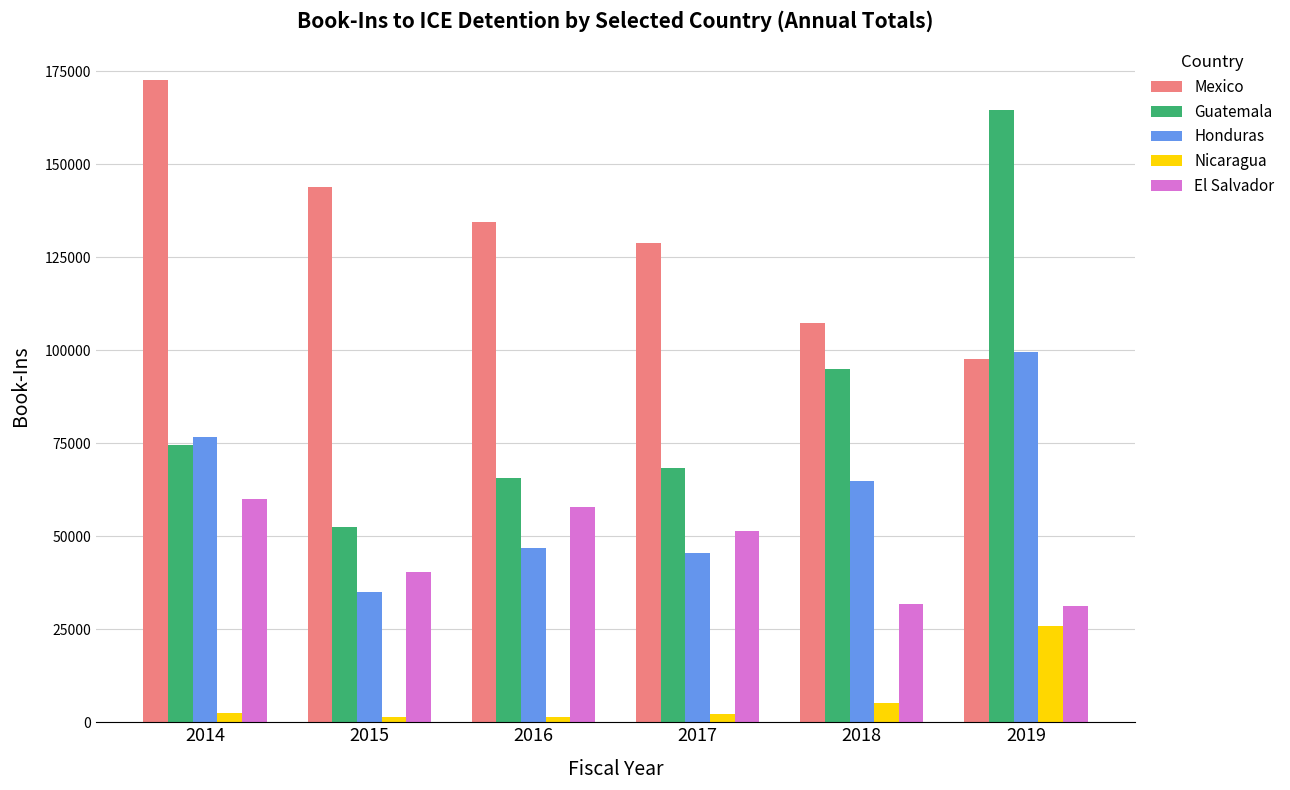

What is the difference between the Mexico values at 2014 and 2018?

65348